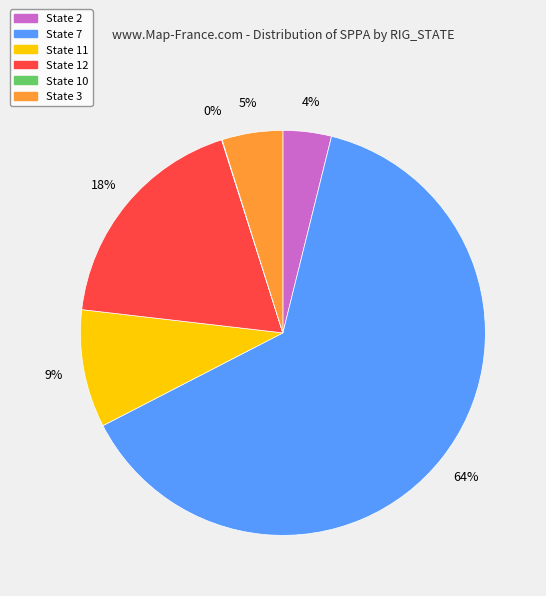

Is the sum of State 2 and State 11 greater than half?

No